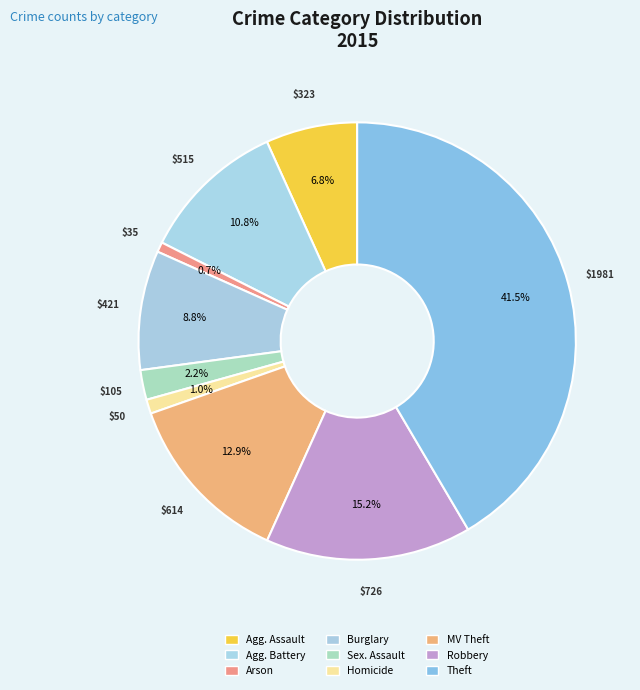

How many slices are in this pie chart?

9